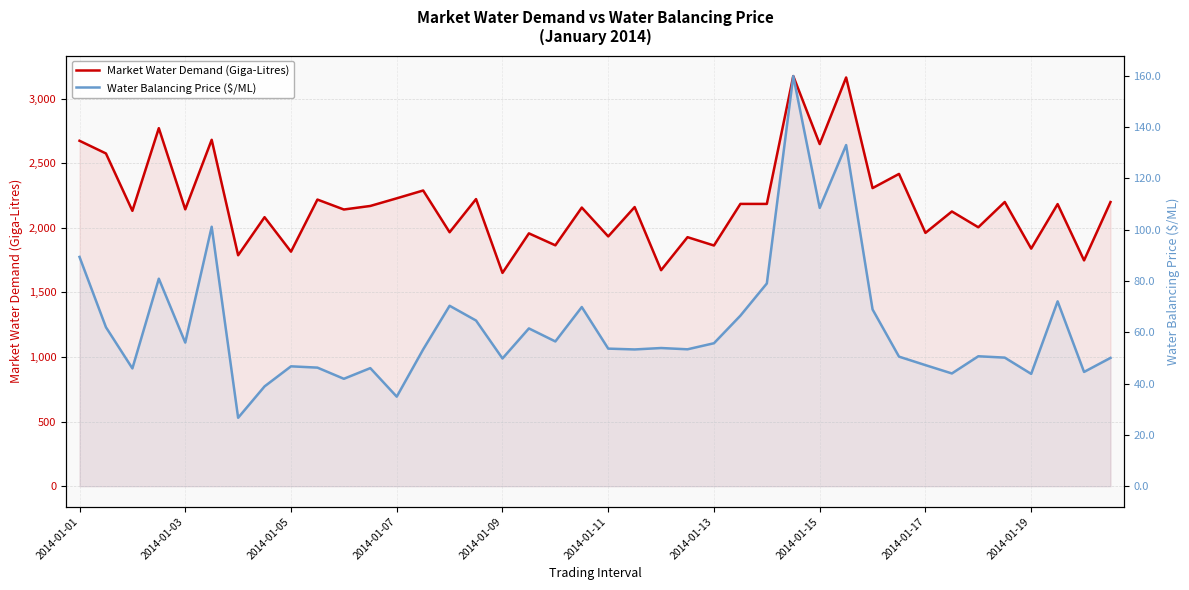

What is the difference between the highest and lowest values at 30?

2239.2